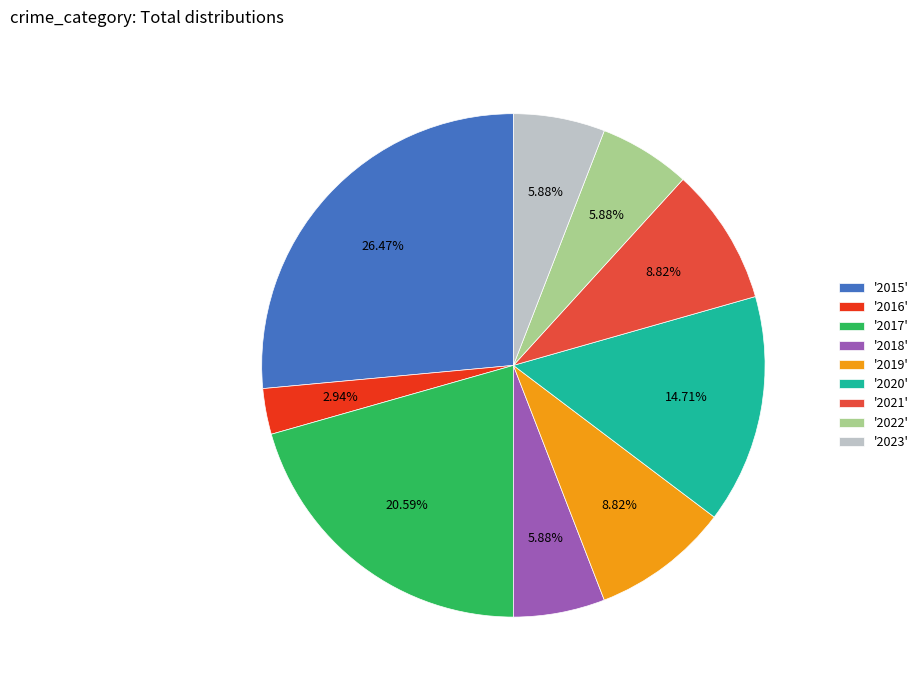

What is the largest slice in the pie chart?

'2015'